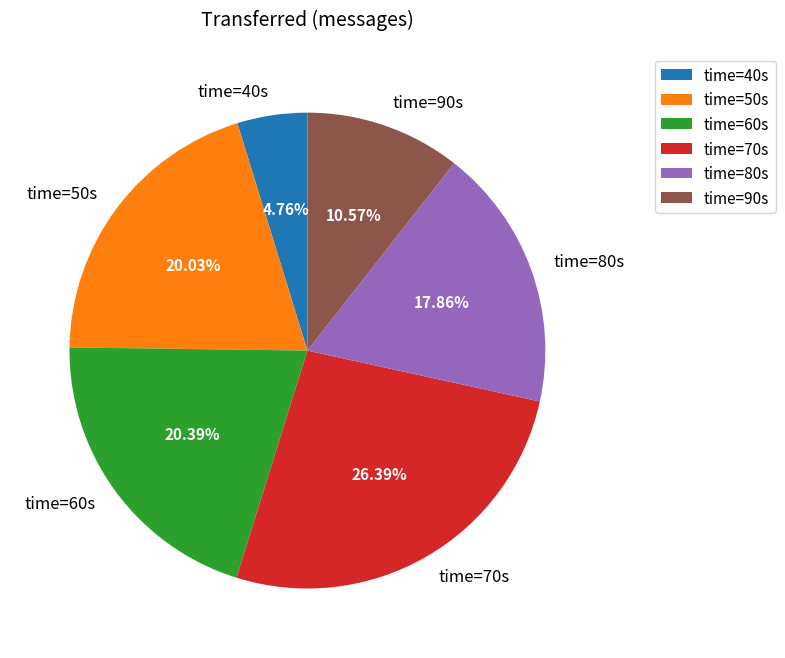

How many segments does this pie chart have?

6